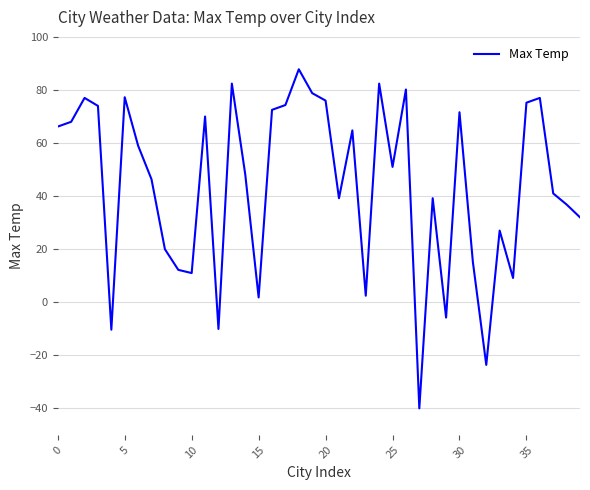

What is the difference between the maximum and minimum values?

127.8